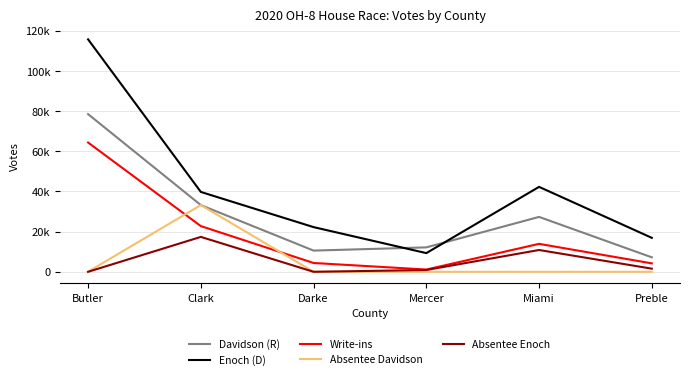

Which series has the largest total across all categories?

Enoch (D)